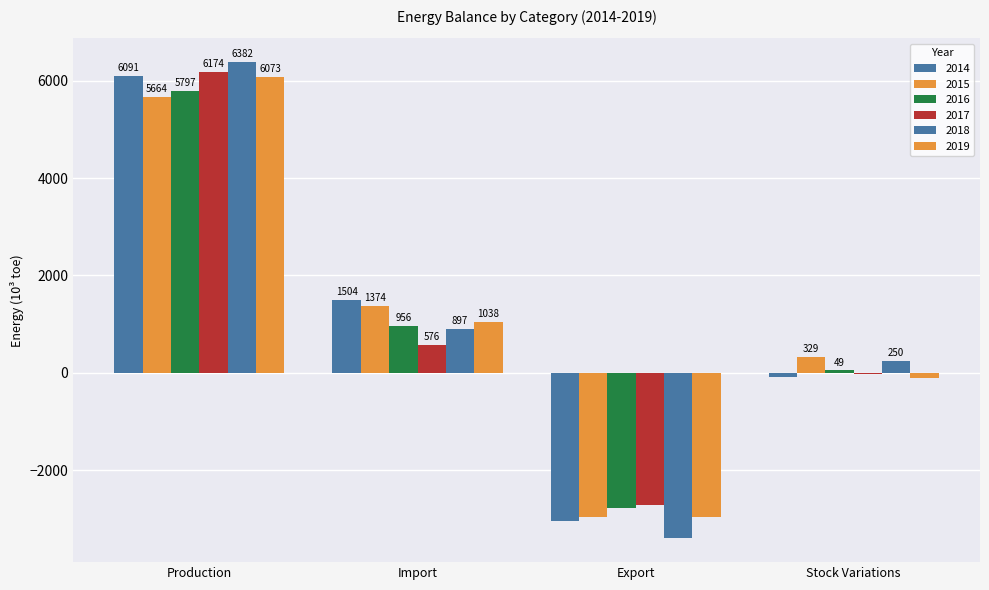

True or false: 2015 has a value of -4830.8 at Export.

False